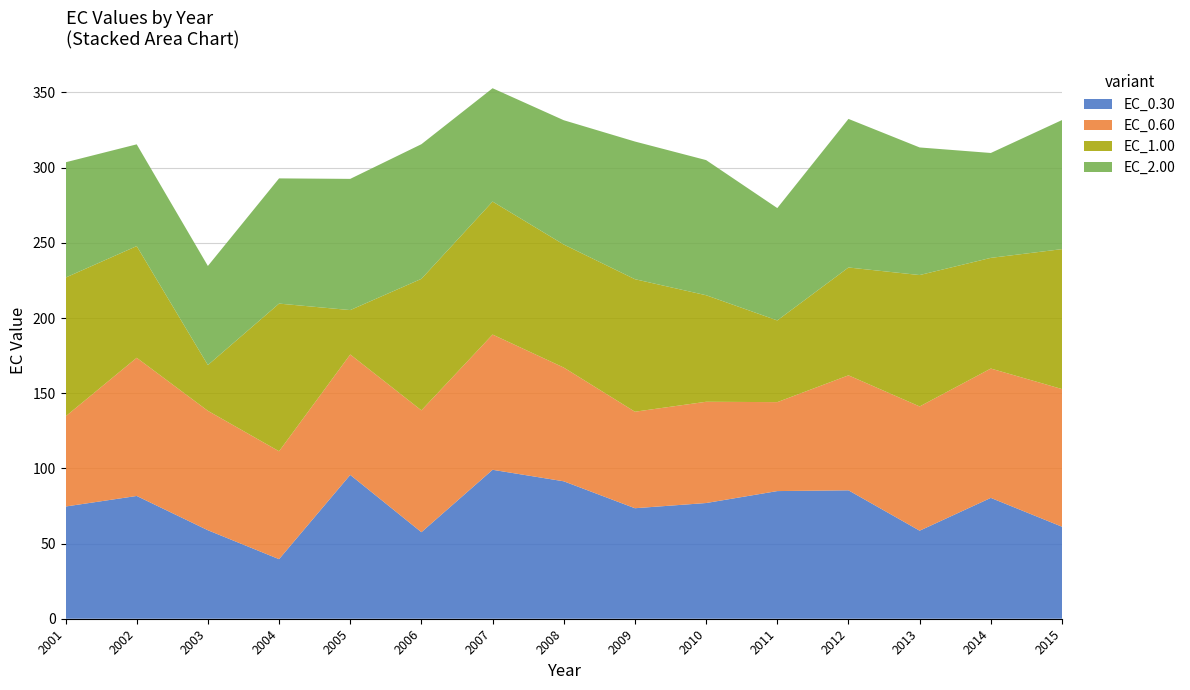

Reading left to right, list all the values displayed in this chart.

EC_0.30: 2001=74.6	2002=81.6	2003=58.9	2004=39.6	2005=95.7	2006=57.6	2007=99.1	2008=91.4	2009=73.5	2010=77.0	2011=84.9	2012=85.4	2013=58.6	2014=80.4	2015=61.2
EC_0.60: 2001=59.9	2002=91.9	2003=79.4	2004=71.8	2005=80.1	2006=81.0	2007=89.9	2008=75.6	2009=64.2	2010=67.3	2011=59.2	2012=76.5	2013=82.6	2014=86.0	2015=91.6
EC_1.00: 2001=92.3	2002=74.3	2003=30.4	2004=98.2	2005=29.5	2006=87.5	2007=88.4	2008=81.8	2009=88.1	2010=70.9	2011=54.3	2012=71.7	2013=87.4	2014=73.6	2015=93.1
EC_2.00: 2001=76.7	2002=67.7	2003=65.9	2004=83.3	2005=87.3	2006=89.5	2007=75.4	2008=82.7	2009=91.6	2010=89.9	2011=74.7	2012=98.8	2013=84.9	2014=69.8	2015=85.8